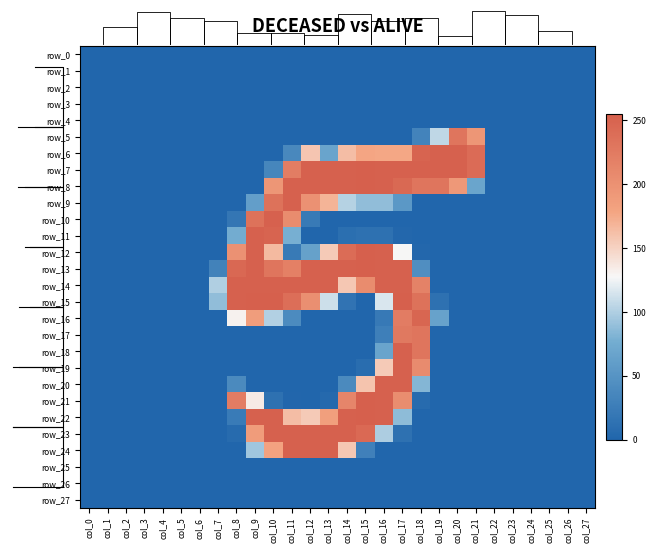

Reading left to right, what are all the values shown in this chart?

row_0: col_0=0	col_1=0	col_2=0	col_3=0	col_4=0	col_5=0	col_6=0	col_7=0	col_8=0	col_9=0	col_10=0	col_11=0	col_12=0	col_13=0	col_14=0	col_15=0	col_16=0	col_17=0	col_18=0	col_19=0	col_20=0	col_21=0	col_22=0	col_23=0	col_24=0	col_25=0	col_26=0	col_27=0
row_1: col_0=0	col_1=0	col_2=0	col_3=0	col_4=0	col_5=0	col_6=0	col_7=0	col_8=0	col_9=0	col_10=0	col_11=0	col_12=0	col_13=0	col_14=0	col_15=0	col_16=0	col_17=0	col_18=0	col_19=0	col_20=0	col_21=0	col_22=0	col_23=0	col_24=0	col_25=0	col_26=0	col_27=0
row_2: col_0=0	col_1=0	col_2=0	col_3=0	col_4=0	col_5=0	col_6=0	col_7=0	col_8=0	col_9=0	col_10=0	col_11=0	col_12=0	col_13=0	col_14=0	col_15=0	col_16=0	col_17=0	col_18=0	col_19=0	col_20=0	col_21=0	col_22=0	col_23=0	col_24=0	col_25=0	col_26=0	col_27=0
row_3: col_0=0	col_1=0	col_2=0	col_3=0	col_4=0	col_5=0	col_6=0	col_7=0	col_8=0	col_9=0	col_10=0	col_11=0	col_12=0	col_13=0	col_14=0	col_15=0	col_16=0	col_17=0	col_18=0	col_19=0	col_20=0	col_21=0	col_22=0	col_23=0	col_24=0	col_25=0	col_26=0	col_27=0
row_4: col_0=0	col_1=0	col_2=0	col_3=0	col_4=0	col_5=0	col_6=0	col_7=0	col_8=0	col_9=0	col_10=0	col_11=0	col_12=0	col_13=0	col_14=0	col_15=0	col_16=0	col_17=0	col_18=0	col_19=0	col_20=0	col_21=0	col_22=0	col_23=0	col_24=0	col_25=0	col_26=0	col_27=0
row_5: col_0=0	col_1=0	col_2=0	col_3=0	col_4=0	col_5=0	col_6=0	col_7=0	col_8=0	col_9=0	col_10=0	col_11=0	col_12=0	col_13=0	col_14=0	col_15=0	col_16=0	col_17=0	col_18=32	col_19=106	col_20=231	col_21=195	col_22=0	col_23=0	col_24=0	col_25=0	col_26=0	col_27=0
row_6: col_0=0	col_1=0	col_2=0	col_3=0	col_4=0	col_5=0	col_6=0	col_7=0	col_8=0	col_9=0	col_10=0	col_11=37	col_12=158	col_13=67	col_14=163	col_15=178	col_16=177	col_17=177	col_18=250	col_19=253	col_20=253	col_21=242	col_22=0	col_23=0	col_24=0	col_25=0	col_26=0	col_27=0
row_7: col_0=0	col_1=0	col_2=0	col_3=0	col_4=0	col_5=0	col_6=0	col_7=0	col_8=0	col_9=0	col_10=35	col_11=222	col_12=253	col_13=253	col_14=253	col_15=254	col_16=253	col_17=253	col_18=253	col_19=253	col_20=253	col_21=242	col_22=0	col_23=0	col_24=0	col_25=0	col_26=0	col_27=0
row_8: col_0=0	col_1=0	col_2=0	col_3=0	col_4=0	col_5=0	col_6=0	col_7=0	col_8=0	col_9=0	col_10=195	col_11=253	col_12=253	col_13=253	col_14=253	col_15=254	col_16=253	col_17=245	col_18=231	col_19=231	col_20=192	col_21=68	col_22=0	col_23=0	col_24=0	col_25=0	col_26=0	col_27=0
row_9: col_0=0	col_1=0	col_2=0	col_3=0	col_4=0	col_5=0	col_6=0	col_7=0	col_8=0	col_9=61	col_10=235	col_11=253	col_12=200	col_13=169	col_14=102	col_15=88	col_16=88	col_17=54	col_18=0	col_19=0	col_20=0	col_21=0	col_22=0	col_23=0	col_24=0	col_25=0	col_26=0	col_27=0
row_10: col_0=0	col_1=0	col_2=0	col_3=0	col_4=0	col_5=0	col_6=0	col_7=0	col_8=18	col_9=235	col_10=253	col_11=206	col_12=22	col_13=0	col_14=0	col_15=0	col_16=0	col_17=0	col_18=0	col_19=0	col_20=0	col_21=0	col_22=0	col_23=0	col_24=0	col_25=0	col_26=0	col_27=0
row_11: col_0=0	col_1=0	col_2=0	col_3=0	col_4=0	col_5=0	col_6=0	col_7=0	col_8=76	col_9=253	col_10=250	col_11=78	col_12=0	col_13=0	col_14=10	col_15=12	col_16=12	col_17=2	col_18=0	col_19=0	col_20=0	col_21=0	col_22=0	col_23=0	col_24=0	col_25=0	col_26=0	col_27=0
row_12: col_0=0	col_1=0	col_2=0	col_3=0	col_4=0	col_5=0	col_6=0	col_7=0	col_8=200	col_9=253	col_10=165	col_11=22	col_12=64	col_13=155	col_14=241	col_15=254	col_16=253	col_17=128	col_18=2	col_19=0	col_20=0	col_21=0	col_22=0	col_23=0	col_24=0	col_25=0	col_26=0	col_27=0
row_13: col_0=0	col_1=0	col_2=0	col_3=0	col_4=0	col_5=0	col_6=0	col_7=31	col_8=246	col_9=253	col_10=231	col_11=219	col_12=253	col_13=253	col_14=253	col_15=254	col_16=253	col_17=253	col_18=44	col_19=0	col_20=0	col_21=0	col_22=0	col_23=0	col_24=0	col_25=0	col_26=0	col_27=0
row_14: col_0=0	col_1=0	col_2=0	col_3=0	col_4=0	col_5=0	col_6=0	col_7=100	col_8=253	col_9=253	col_10=253	col_11=253	col_12=253	col_13=253	col_14=157	col_15=206	col_16=253	col_17=253	col_18=217	col_19=0	col_20=0	col_21=0	col_22=0	col_23=0	col_24=0	col_25=0	col_26=0	col_27=0
row_15: col_0=0	col_1=0	col_2=0	col_3=0	col_4=0	col_5=0	col_6=0	col_7=88	col_8=253	col_9=254	col_10=254	col_11=239	col_12=202	col_13=111	col_14=15	col_15=0	col_16=116	col_17=254	col_18=235	col_19=12	col_20=0	col_21=0	col_22=0	col_23=0	col_24=0	col_25=0	col_26=0	col_27=0
row_16: col_0=0	col_1=0	col_2=0	col_3=0	col_4=0	col_5=0	col_6=0	col_7=0	col_8=131	col_9=187	col_10=101	col_11=40	col_12=0	col_13=0	col_14=0	col_15=0	col_16=21	col_17=223	col_18=248	col_19=65	col_20=0	col_21=0	col_22=0	col_23=0	col_24=0	col_25=0	col_26=0	col_27=0
row_17: col_0=0	col_1=0	col_2=0	col_3=0	col_4=0	col_5=0	col_6=0	col_7=0	col_8=0	col_9=0	col_10=0	col_11=0	col_12=0	col_13=0	col_14=0	col_15=0	col_16=27	col_17=227	col_18=231	col_19=0	col_20=0	col_21=0	col_22=0	col_23=0	col_24=0	col_25=0	col_26=0	col_27=0
row_18: col_0=0	col_1=0	col_2=0	col_3=0	col_4=0	col_5=0	col_6=0	col_7=0	col_8=0	col_9=0	col_10=0	col_11=0	col_12=0	col_13=0	col_14=0	col_15=0	col_16=67	col_17=253	col_18=231	col_19=0	col_20=0	col_21=0	col_22=0	col_23=0	col_24=0	col_25=0	col_26=0	col_27=0
row_19: col_0=0	col_1=0	col_2=0	col_3=0	col_4=0	col_5=0	col_6=0	col_7=0	col_8=0	col_9=0	col_10=0	col_11=0	col_12=0	col_13=0	col_14=0	col_15=8	col_16=155	col_17=253	col_18=207	col_19=0	col_20=0	col_21=0	col_22=0	col_23=0	col_24=0	col_25=0	col_26=0	col_27=0
row_20: col_0=0	col_1=0	col_2=0	col_3=0	col_4=0	col_5=0	col_6=0	col_7=0	col_8=39	col_9=0	col_10=0	col_11=0	col_12=0	col_13=0	col_14=39	col_15=159	col_16=253	col_17=253	col_18=83	col_19=0	col_20=0	col_21=0	col_22=0	col_23=0	col_24=0	col_25=0	col_26=0	col_27=0
row_21: col_0=0	col_1=0	col_2=0	col_3=0	col_4=0	col_5=0	col_6=0	col_7=0	col_8=223	col_9=135	col_10=12	col_11=1	col_12=0	col_13=4	col_14=213	col_15=254	col_16=253	col_17=205	col_18=6	col_19=0	col_20=0	col_21=0	col_22=0	col_23=0	col_24=0	col_25=0	col_26=0	col_27=0
row_22: col_0=0	col_1=0	col_2=0	col_3=0	col_4=0	col_5=0	col_6=0	col_7=0	col_8=23	col_9=253	col_10=253	col_11=163	col_12=155	col_13=185	col_14=253	col_15=255	col_16=253	col_17=87	col_18=0	col_19=0	col_20=0	col_21=0	col_22=0	col_23=0	col_24=0	col_25=0	col_26=0	col_27=0
row_23: col_0=0	col_1=0	col_2=0	col_3=0	col_4=0	col_5=0	col_6=0	col_7=0	col_8=6	col_9=188	col_10=253	col_11=253	col_12=253	col_13=253	col_14=253	col_15=244	col_16=99	col_17=12	col_18=0	col_19=0	col_20=0	col_21=0	col_22=0	col_23=0	col_24=0	col_25=0	col_26=0	col_27=0
row_24: col_0=0	col_1=0	col_2=0	col_3=0	col_4=0	col_5=0	col_6=0	col_7=0	col_8=0	col_9=94	col_10=181	col_11=253	col_12=253	col_13=253	col_14=157	col_15=29	col_16=0	col_17=0	col_18=0	col_19=0	col_20=0	col_21=0	col_22=0	col_23=0	col_24=0	col_25=0	col_26=0	col_27=0
row_25: col_0=0	col_1=0	col_2=0	col_3=0	col_4=0	col_5=0	col_6=0	col_7=0	col_8=0	col_9=0	col_10=0	col_11=0	col_12=0	col_13=0	col_14=0	col_15=0	col_16=0	col_17=0	col_18=0	col_19=0	col_20=0	col_21=0	col_22=0	col_23=0	col_24=0	col_25=0	col_26=0	col_27=0
row_26: col_0=0	col_1=0	col_2=0	col_3=0	col_4=0	col_5=0	col_6=0	col_7=0	col_8=0	col_9=0	col_10=0	col_11=0	col_12=0	col_13=0	col_14=0	col_15=0	col_16=0	col_17=0	col_18=0	col_19=0	col_20=0	col_21=0	col_22=0	col_23=0	col_24=0	col_25=0	col_26=0	col_27=0
row_27: col_0=0	col_1=0	col_2=0	col_3=0	col_4=0	col_5=0	col_6=0	col_7=0	col_8=0	col_9=0	col_10=0	col_11=0	col_12=0	col_13=0	col_14=0	col_15=0	col_16=0	col_17=0	col_18=0	col_19=0	col_20=0	col_21=0	col_22=0	col_23=0	col_24=0	col_25=0	col_26=0	col_27=0